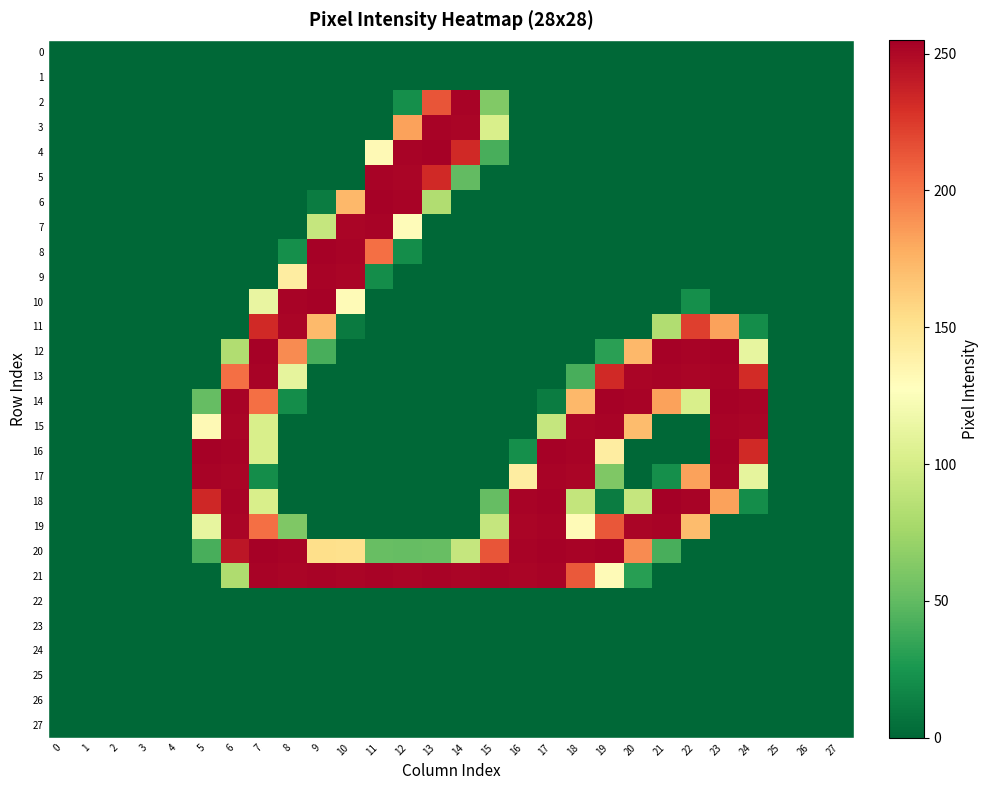

At how many categories does at least one series exceed 65?

20